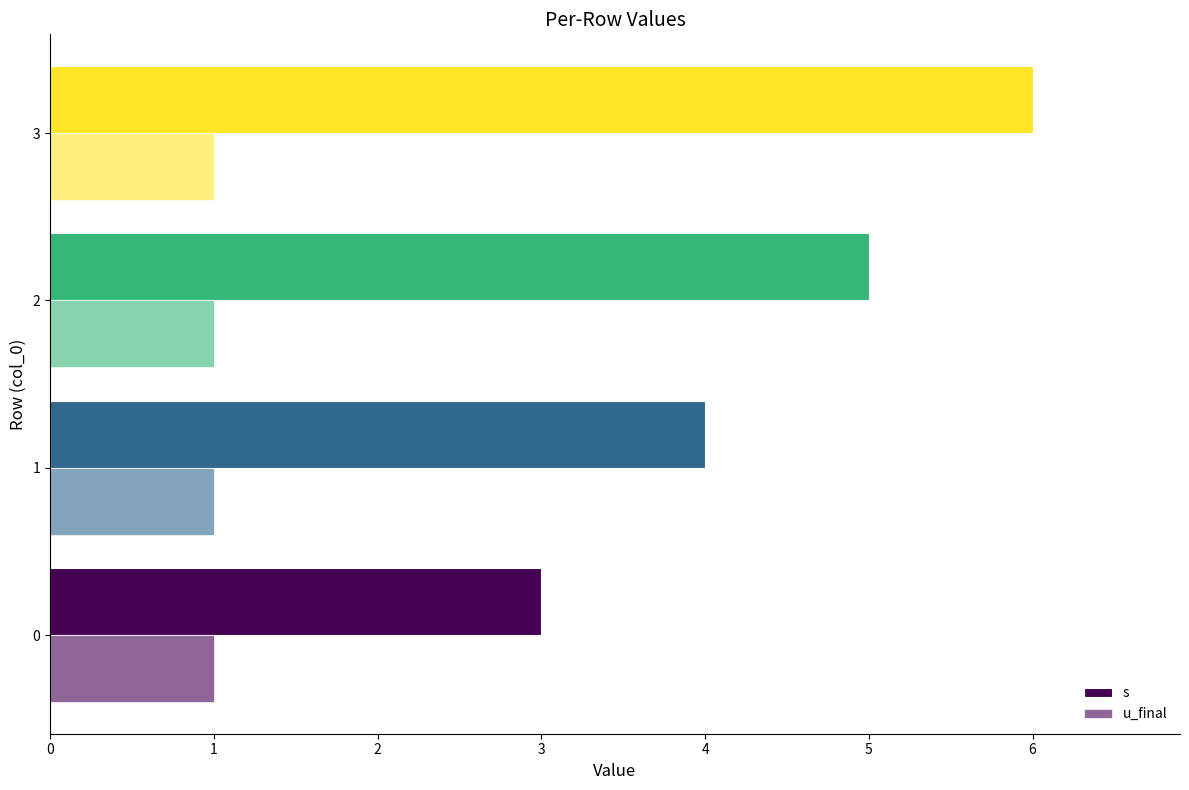

Read the s value at 2.

5.0